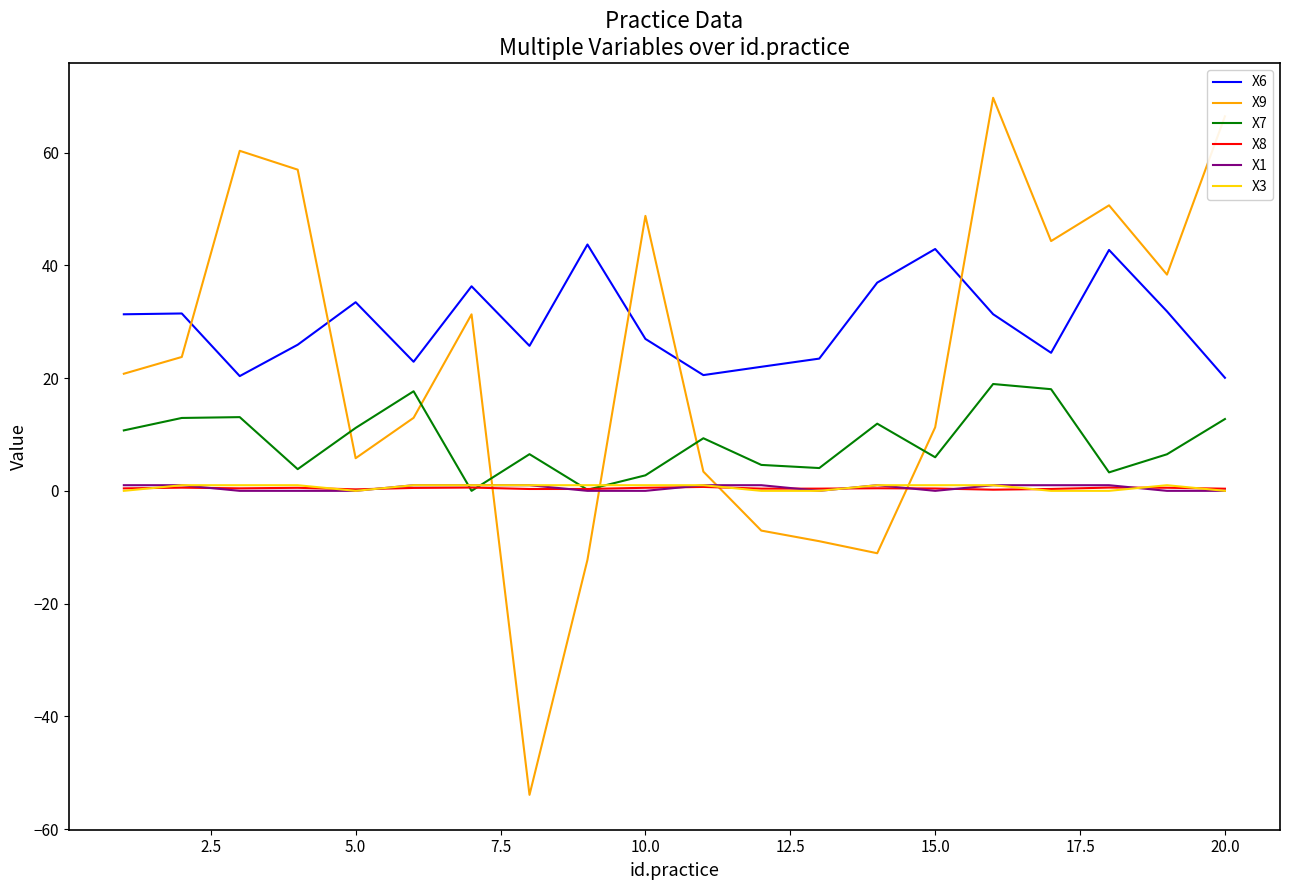

What is the smallest value displayed?

-53.9